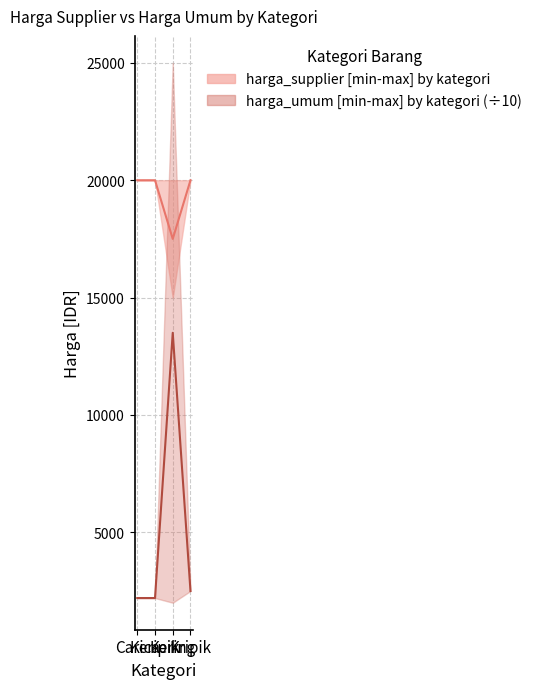

Reading left to right, transcribe all the data shown in this chart.

harga_supplier median: 20000	20000	17500	20000
harga_umum median (÷10): 2200	2200	13500	2500